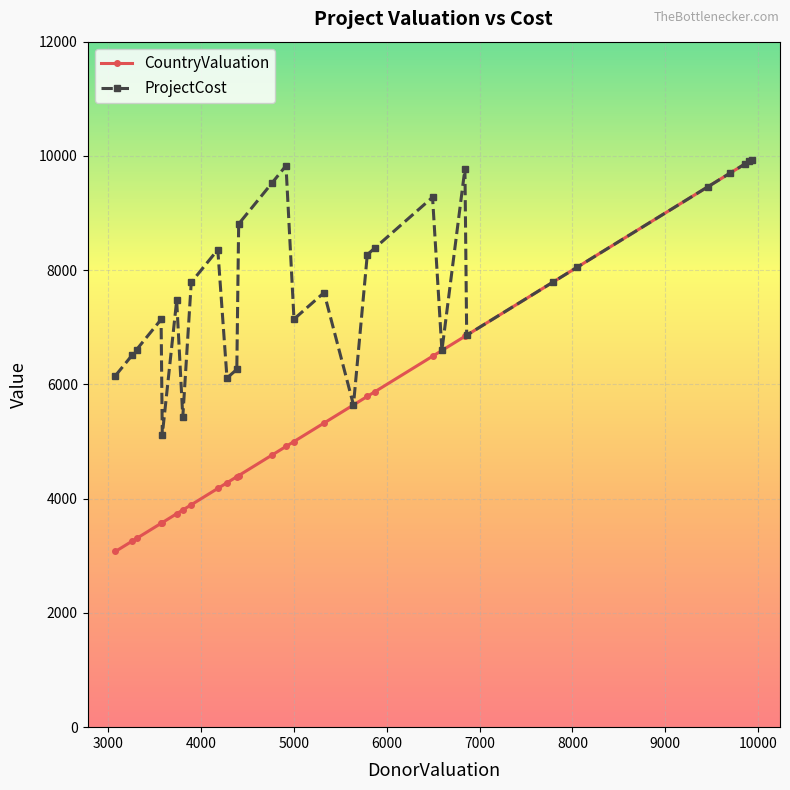

What is the value of the ProjectCost point at the 2nd from the left?

6510